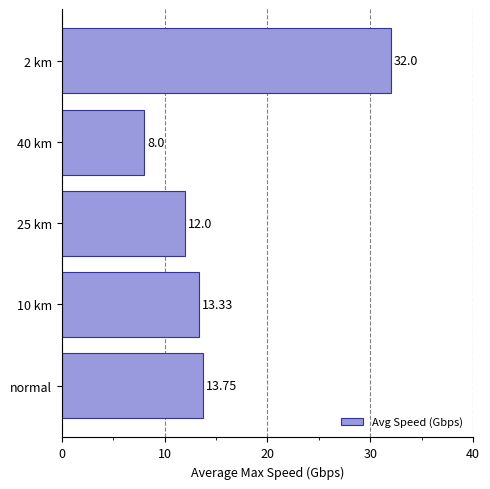

Rank the categories by value from highest to lowest.

2 km, normal, 10 km, 25 km, 40 km